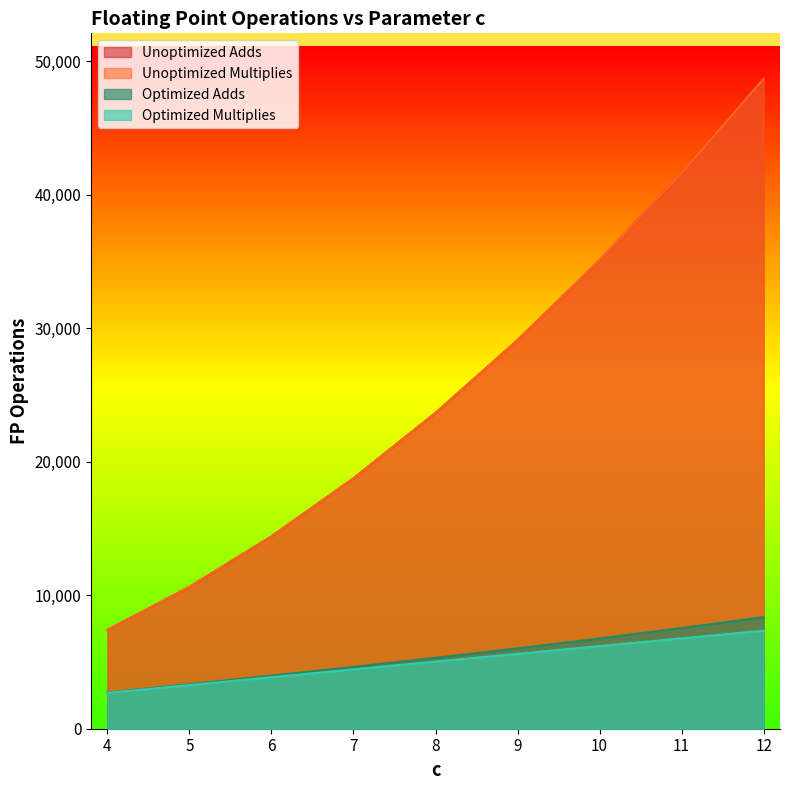

At which category does the chart reach its peak across all series?

12